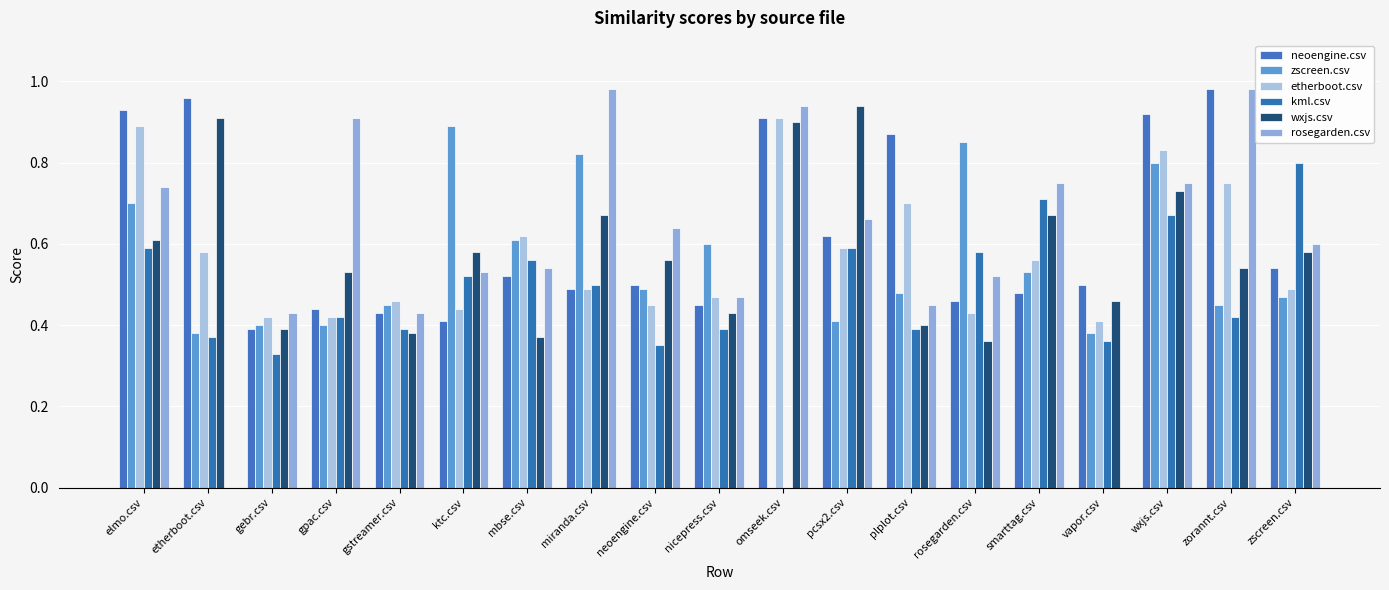

How many data points in zscreen.csv are above 0?

18